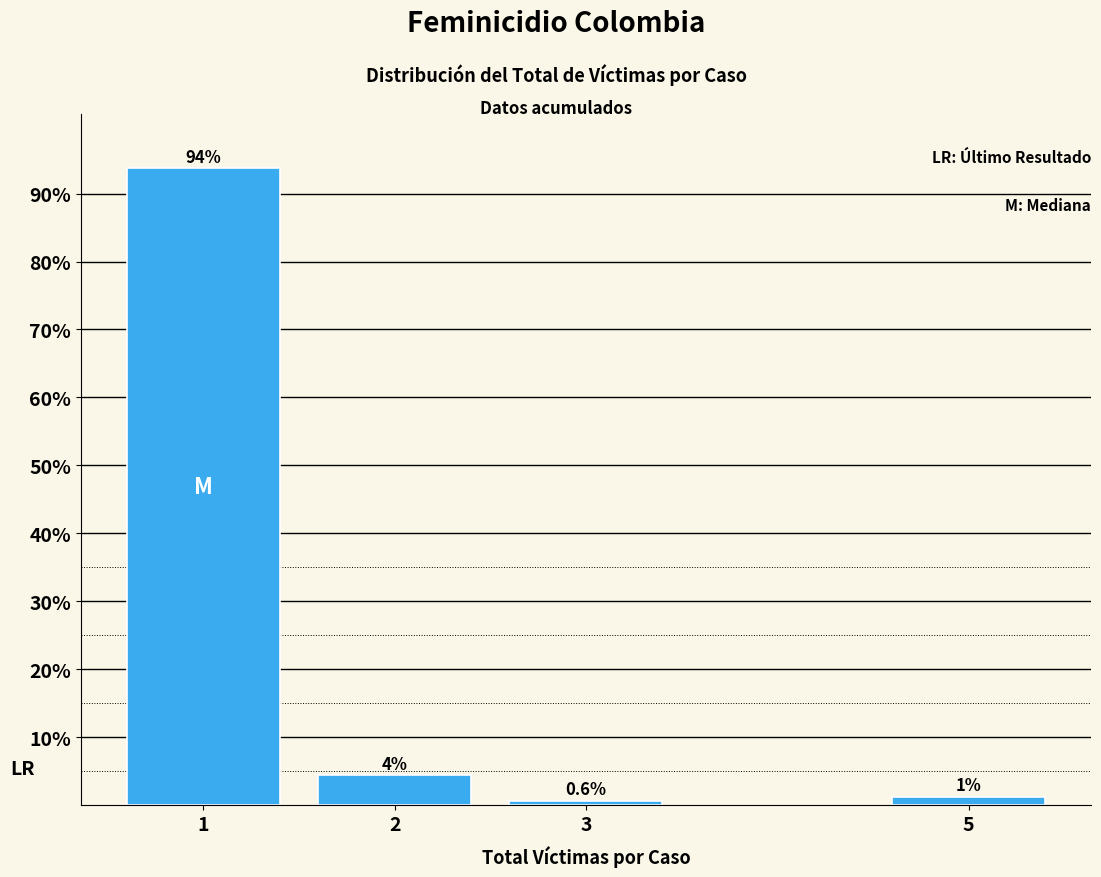

What is the value of the 1st bar from the left?

93.7